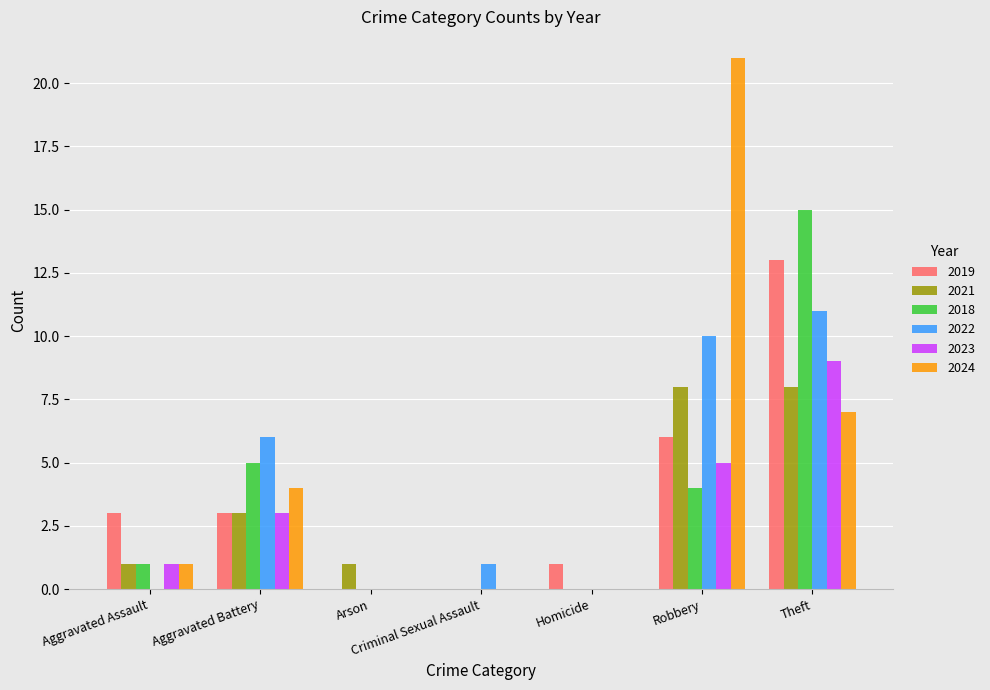

How many categories are shown in the chart?

7